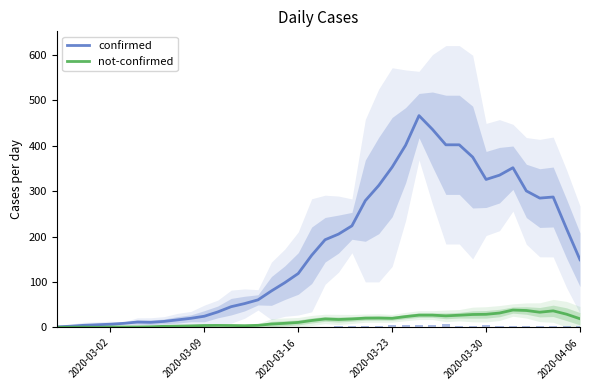

Is the value of confirmed at 16 greater than the value of not-confirmed at 16?

Yes